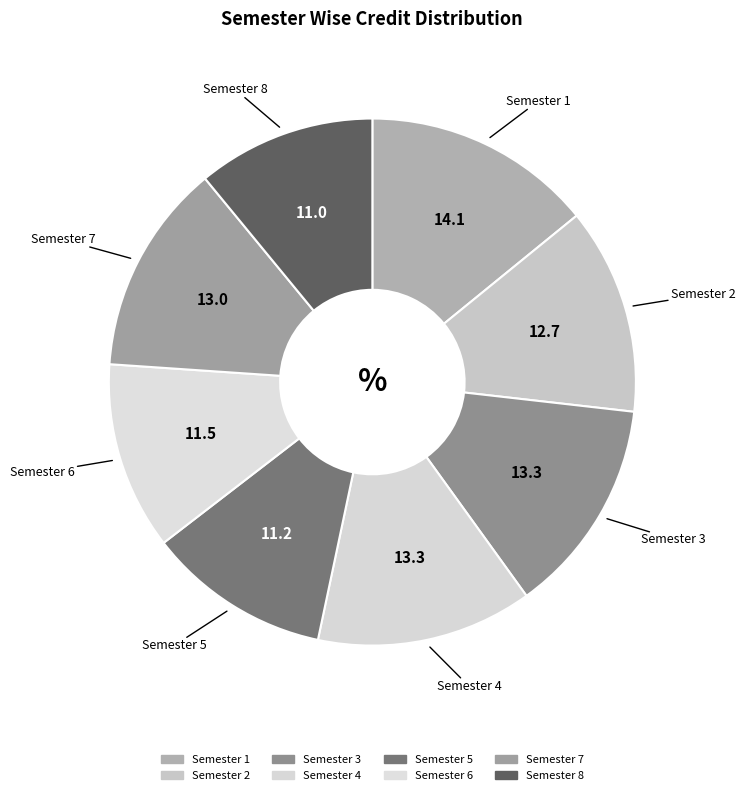

Count the number of slices in the pie.

8